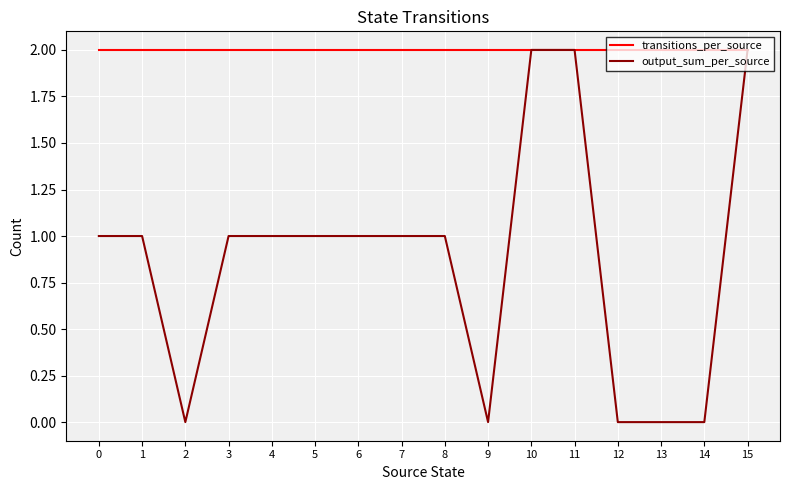

What is the highest value of the output_sum_per_source series?

2